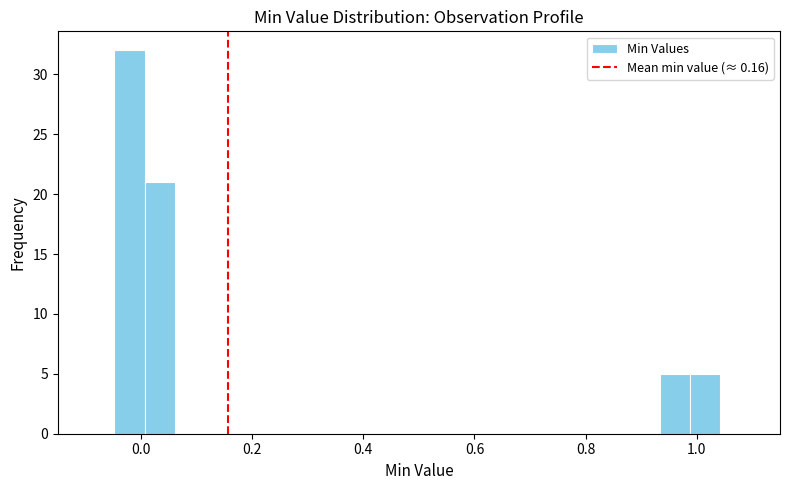

Read against the x-axis, roughly where is the centre of the tallest bar?

-0.02